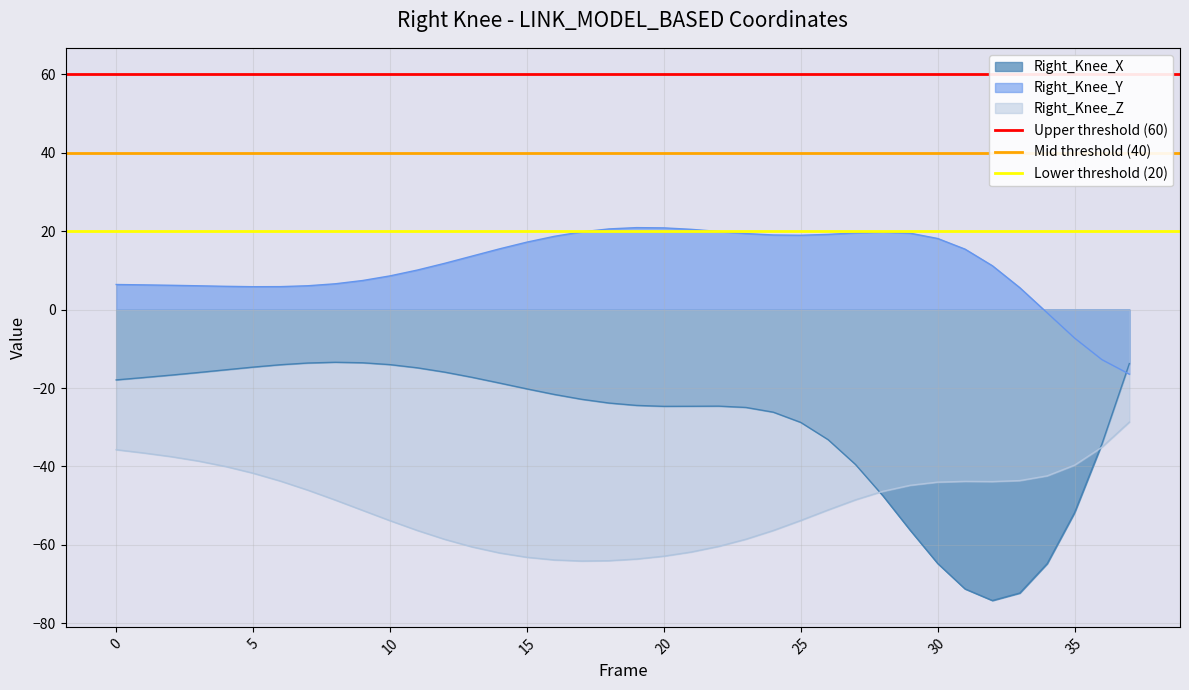

After their last crossing, which series has the higher values: Right_Knee_X or Right_Knee_Y?

Right_Knee_X